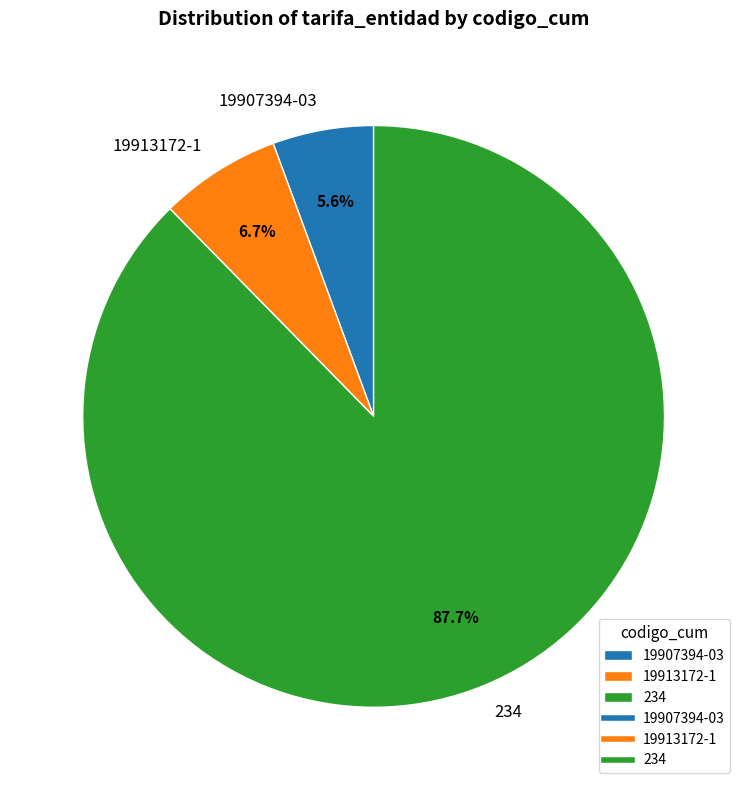

What is the majority slice?

234